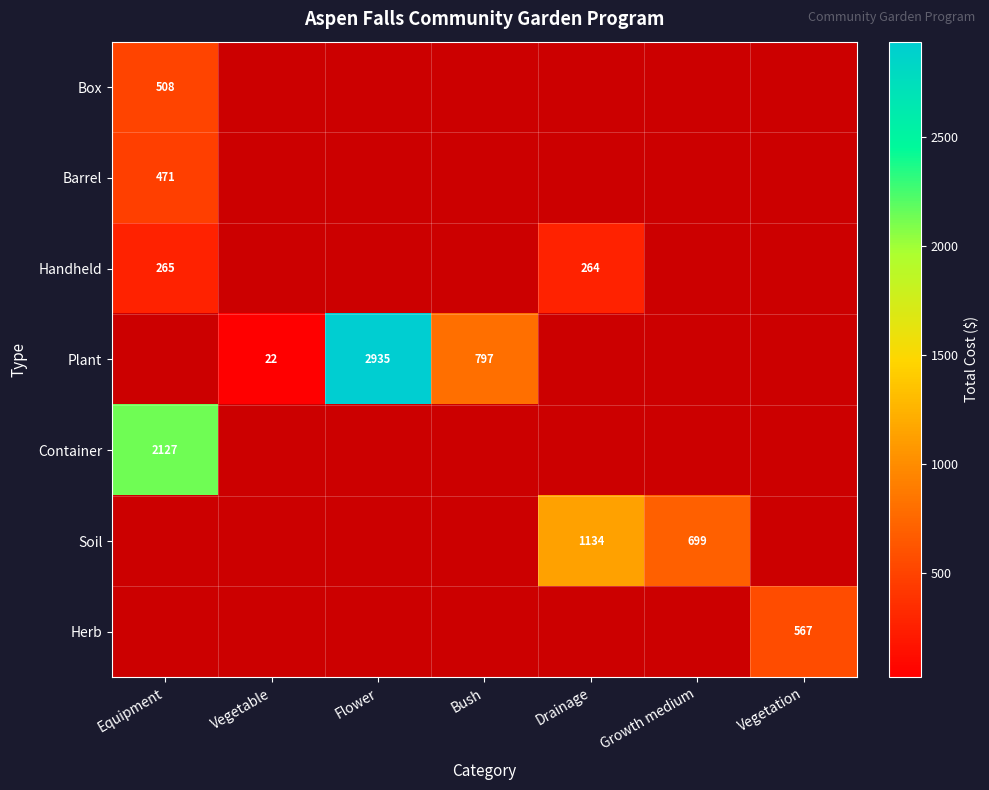

Which category has the lowest value in the Barrel series?

Equipment